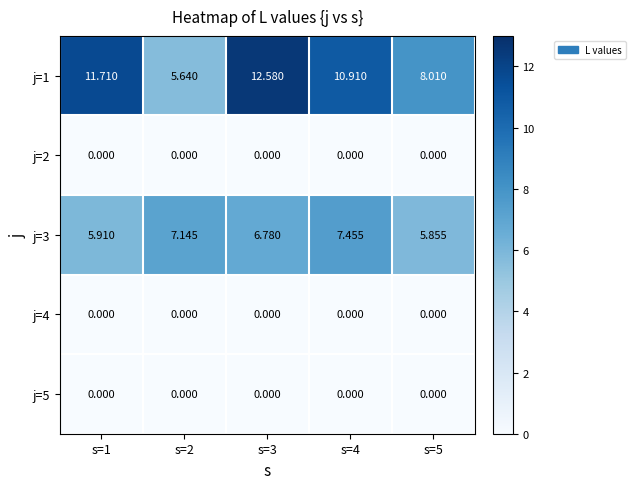

Which series changed the most between s=1 and s=4?

j=3